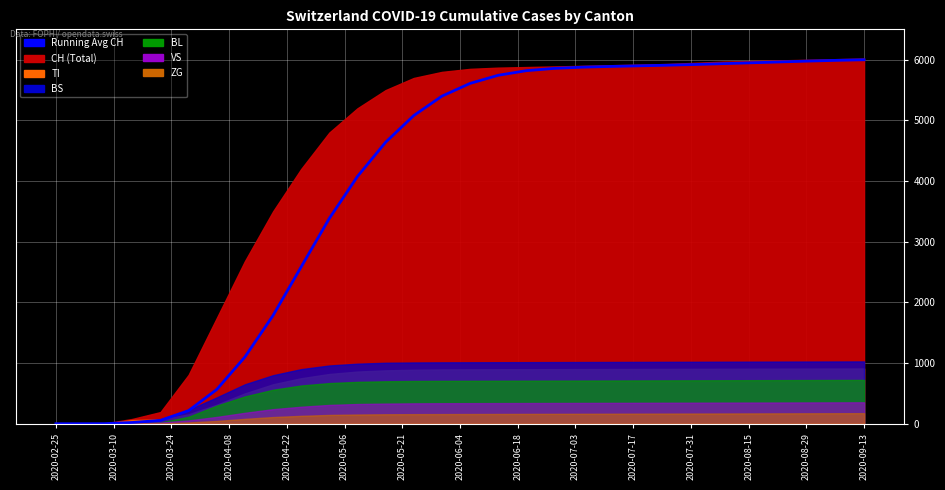

The value at 2020-07-31 is 7072.7. True or false?

False